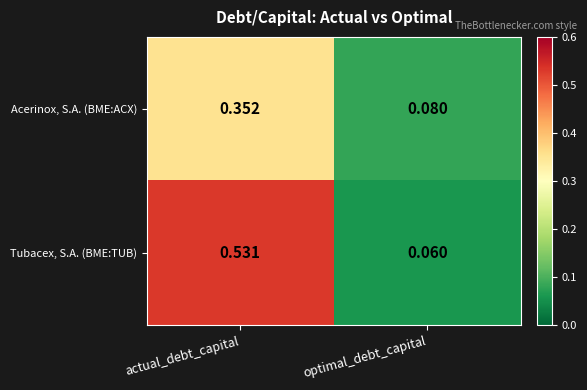

At which label does Acerinox, S.A. (BME:ACX) reach its minimum?

optimal_debt_capital